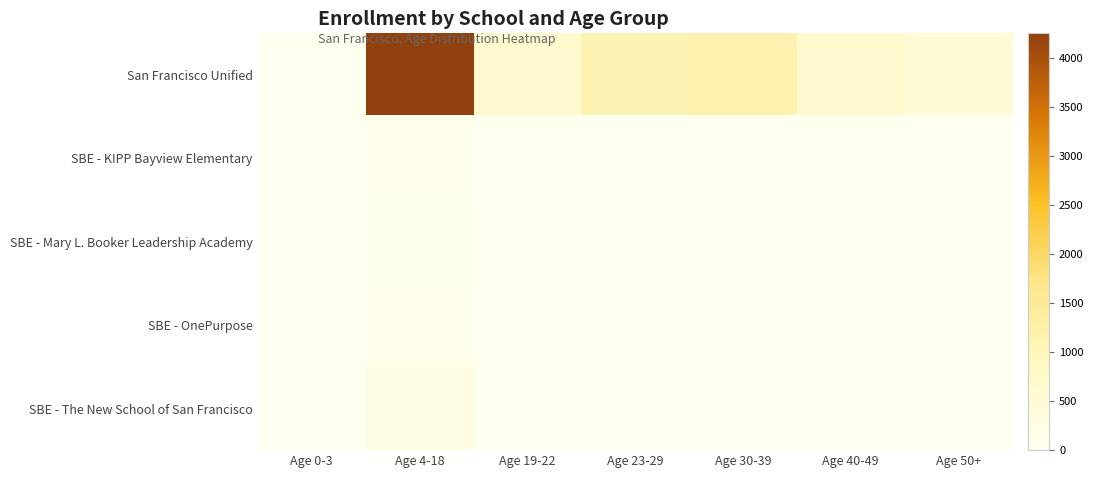

Reading left to right, extract all data points from this chart.

San Francisco Unified: Age 0-3=0	Age 4-18=4253	Age 19-22=641	Age 23-29=1067	Age 30-39=1145	Age 40-49=657	Age 50+=490
SBE - KIPP Bayview Elementary: Age 0-3=0	Age 4-18=109	Age 19-22=0	Age 23-29=0	Age 30-39=0	Age 40-49=0	Age 50+=0
SBE - Mary L. Booker Leadership Academy: Age 0-3=0	Age 4-18=57	Age 19-22=0	Age 23-29=0	Age 30-39=0	Age 40-49=0	Age 50+=0
SBE - OnePurpose: Age 0-3=0	Age 4-18=100	Age 19-22=0	Age 23-29=0	Age 30-39=0	Age 40-49=0	Age 50+=0
SBE - The New School of San Francisco: Age 0-3=0	Age 4-18=288	Age 19-22=0	Age 23-29=0	Age 30-39=0	Age 40-49=0	Age 50+=0